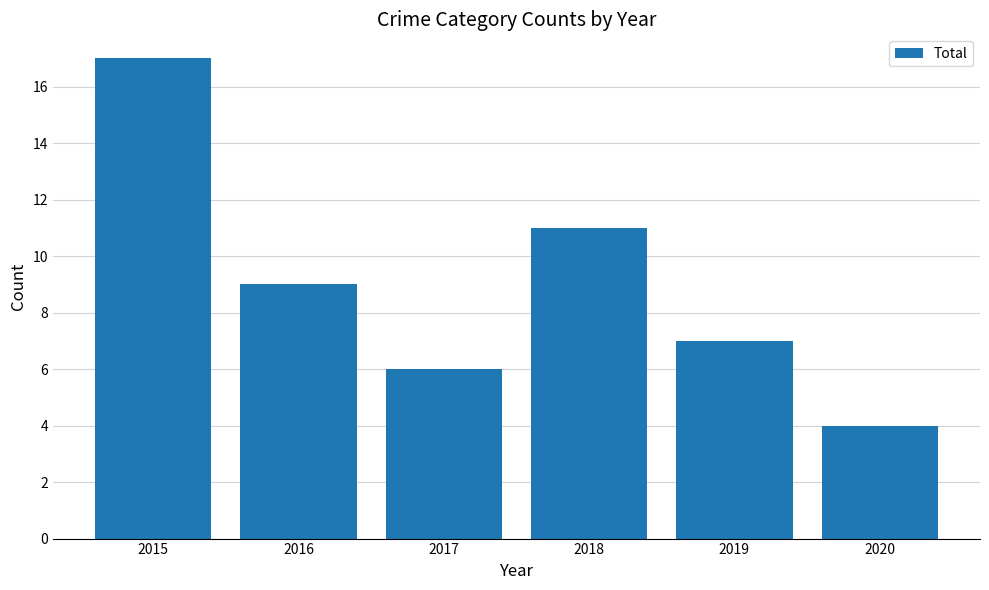

How many data points are less than 9?

3